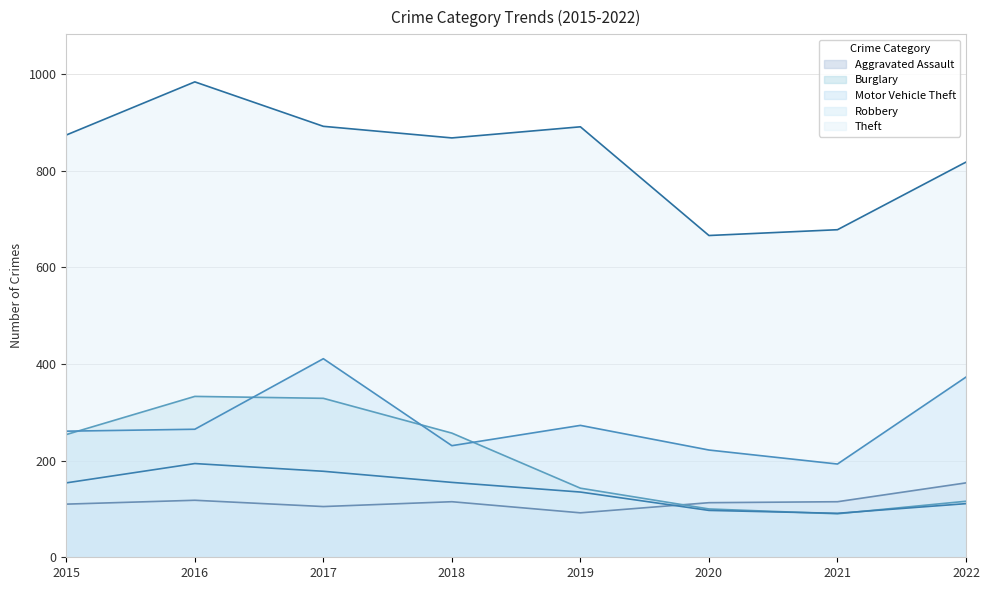

Rank the series by their maximum value, from lowest to highest.

Aggravated Assault, Robbery, Burglary, Motor Vehicle Theft, Theft